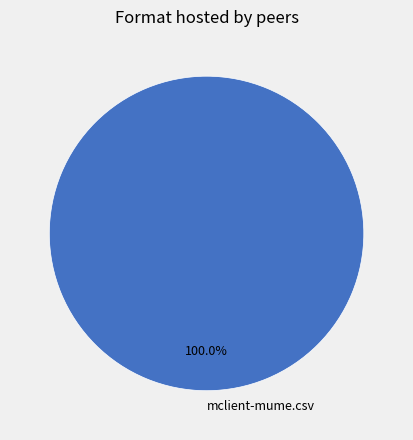

Rank the categories by value from highest to lowest.

mclient-mume.csv